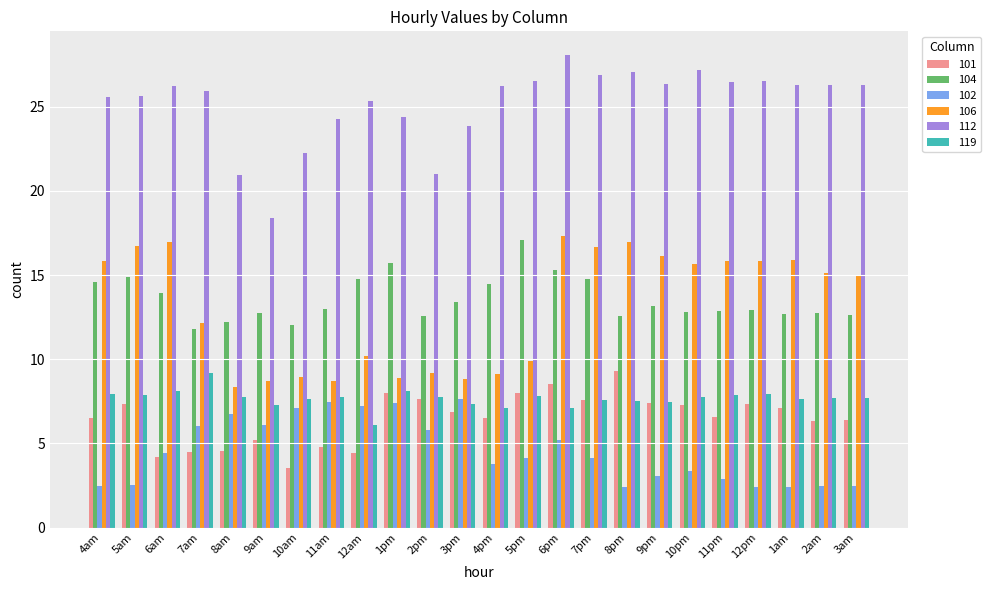

The value of 101 at 4pm is 9.0. True or false?

False